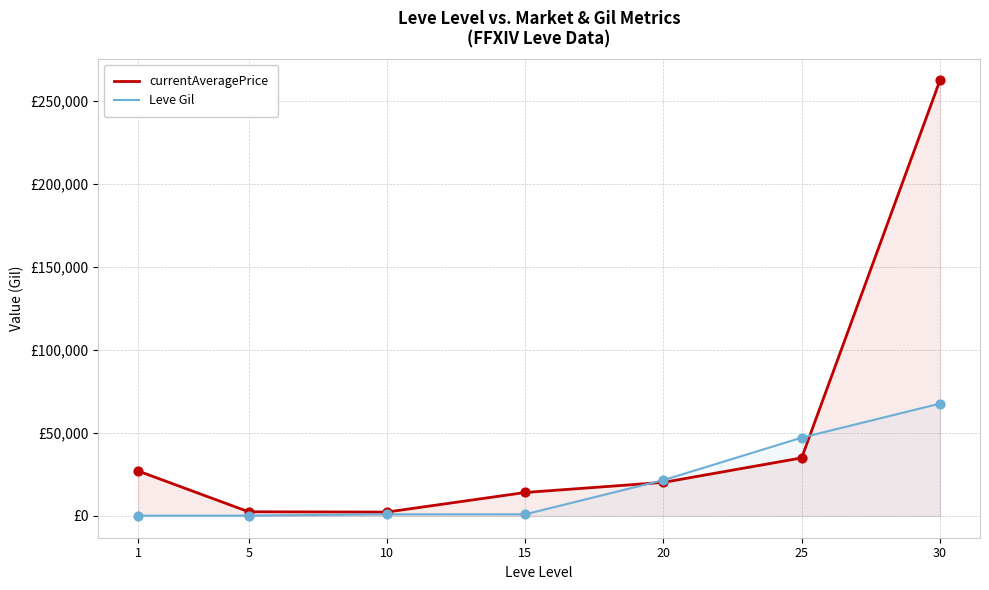

What are all the series names shown in the legend?

currentAveragePrice, Leve Gil